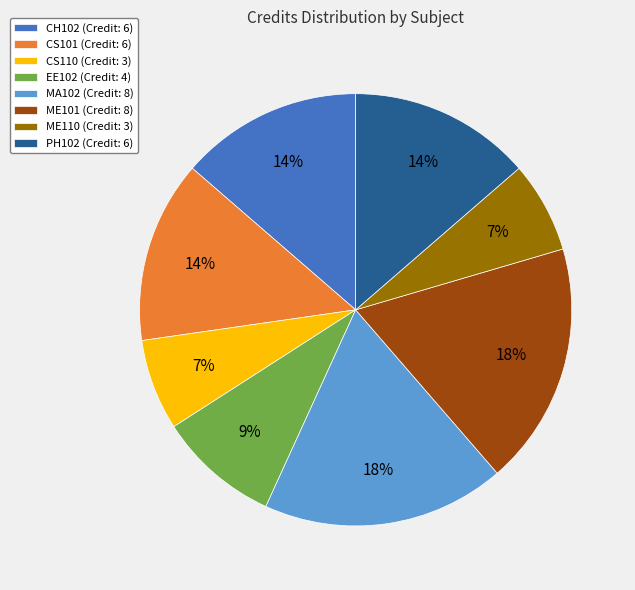

Is it true that ME110 (Credit: 3) is 16% of the pie?

False